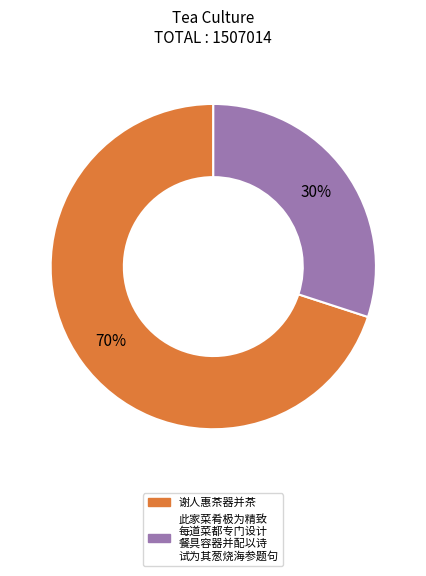

Does any single category account for the majority?

Yes